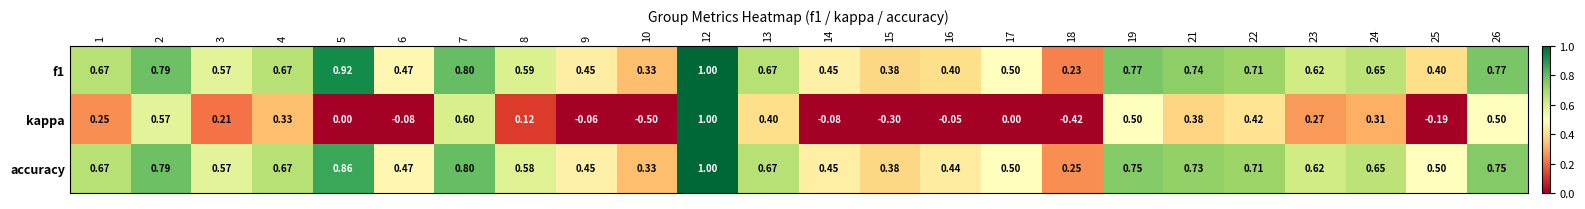

How many values in kappa are below zero?

8